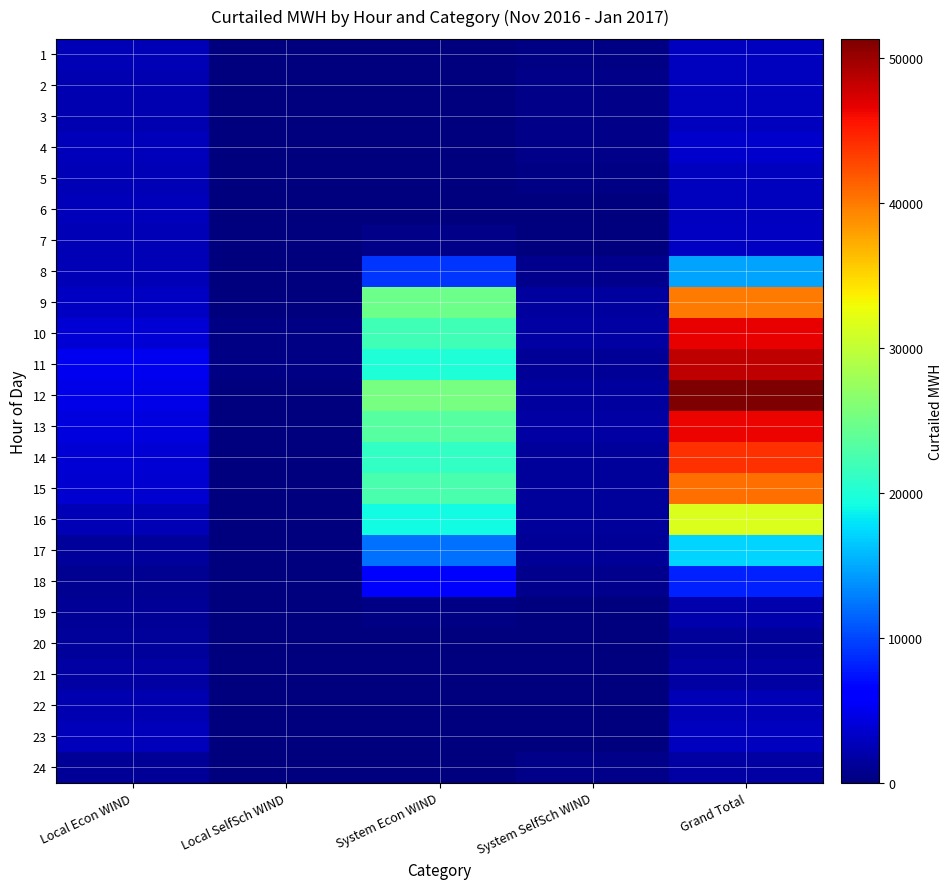

What is the total value across all series at System Econ WIND?

205873